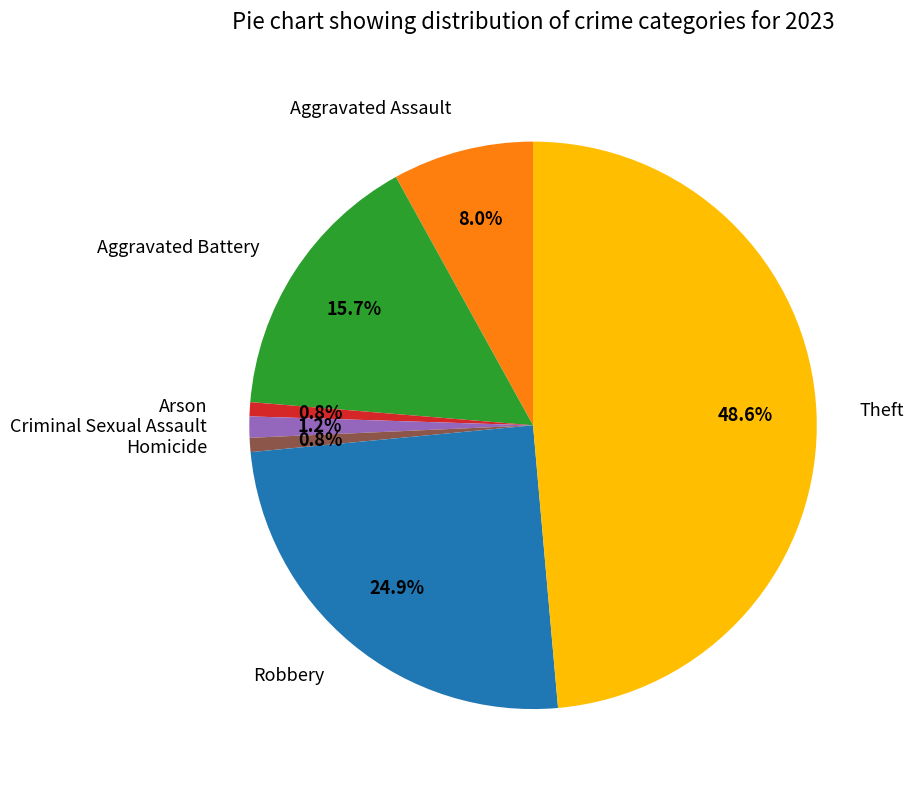

How many slices are in this pie chart?

7